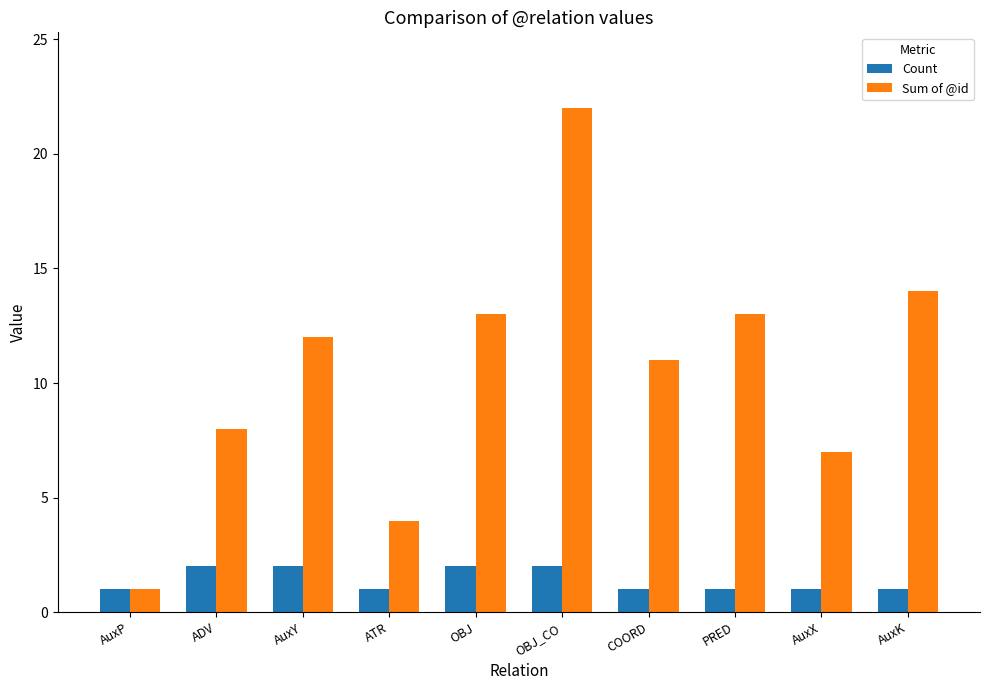

How many groups of bars are there?

10